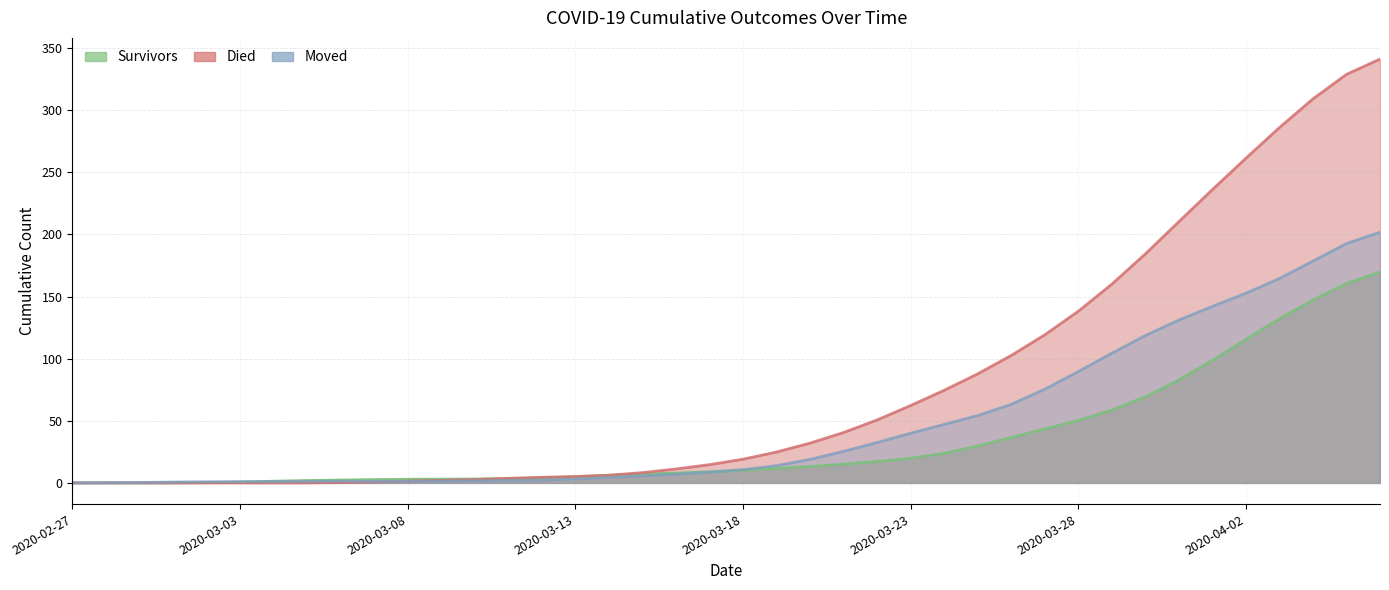

The value of moved at 2020-03-12 is 0.9. True or false?

False